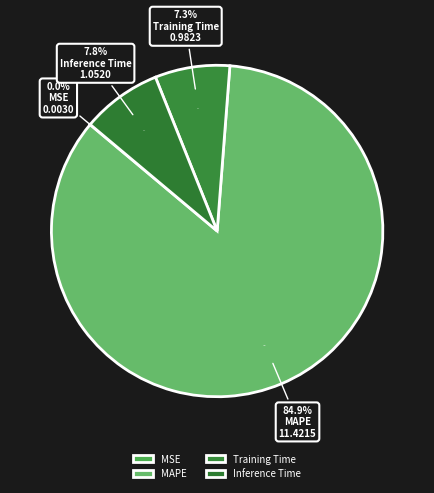

To the nearest percent, what percentage of the pie is Training Time?

7%